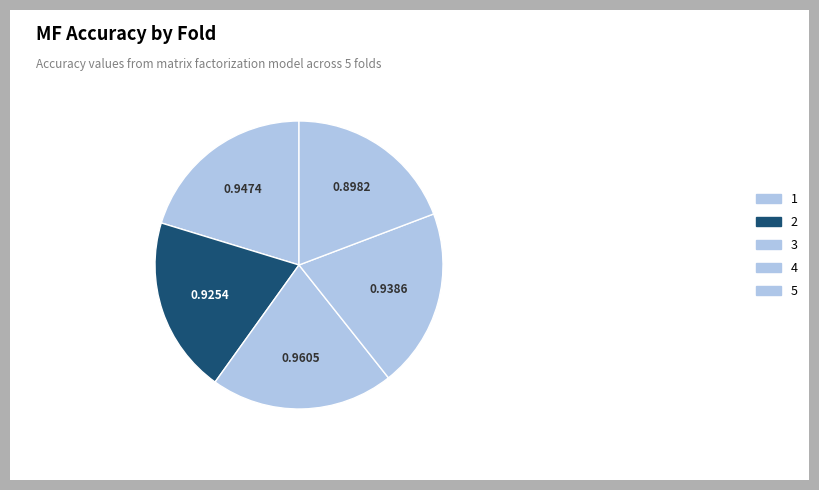

The 1 slice represents 30% of the pie. True or false?

False